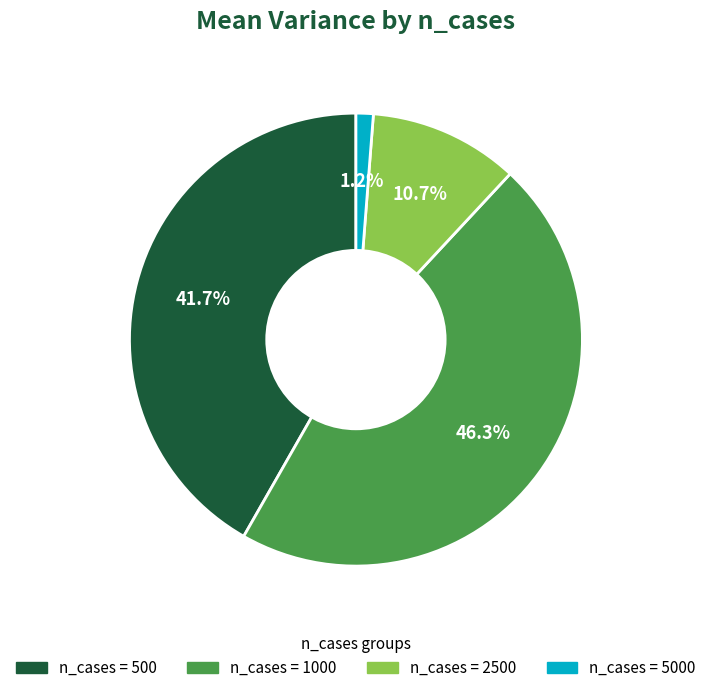

Is there any slice that represents more than half of the pie?

No